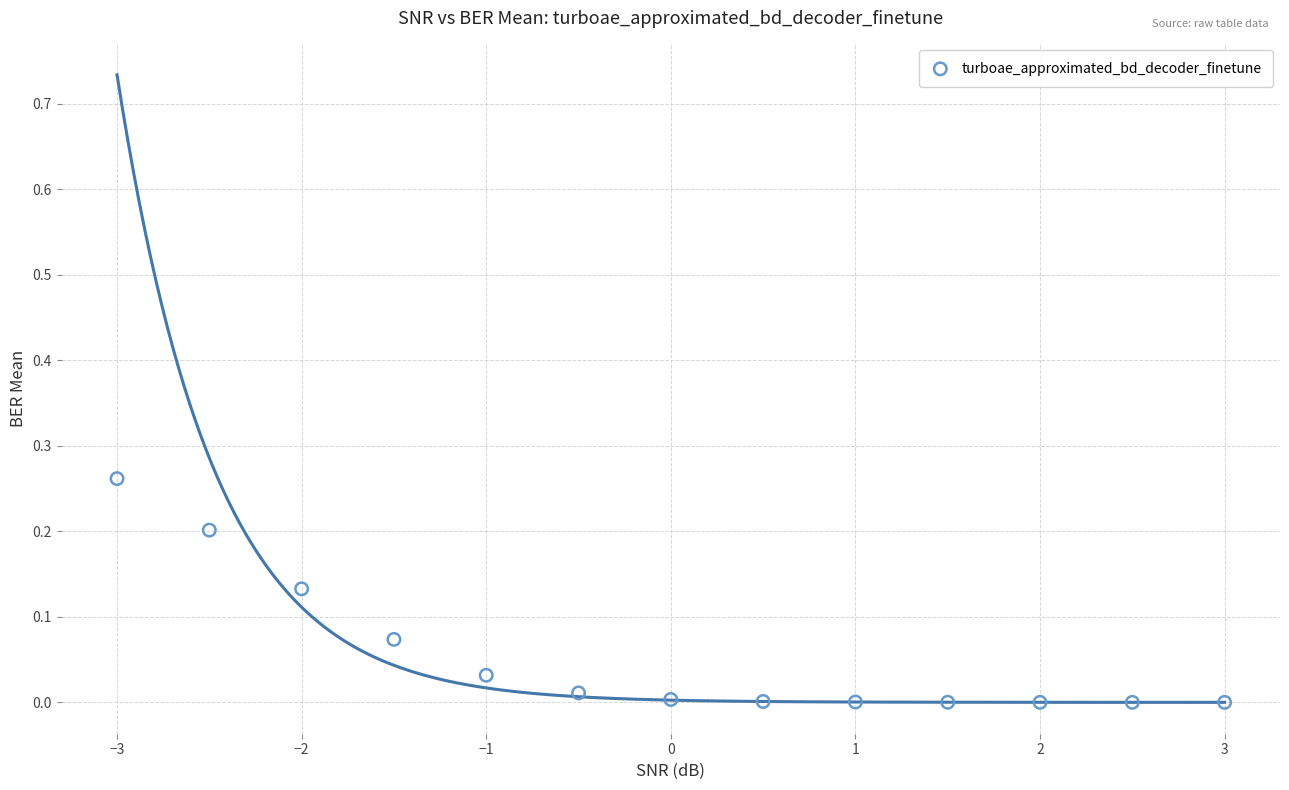

What is the range of X values (max minus min)?

6.0